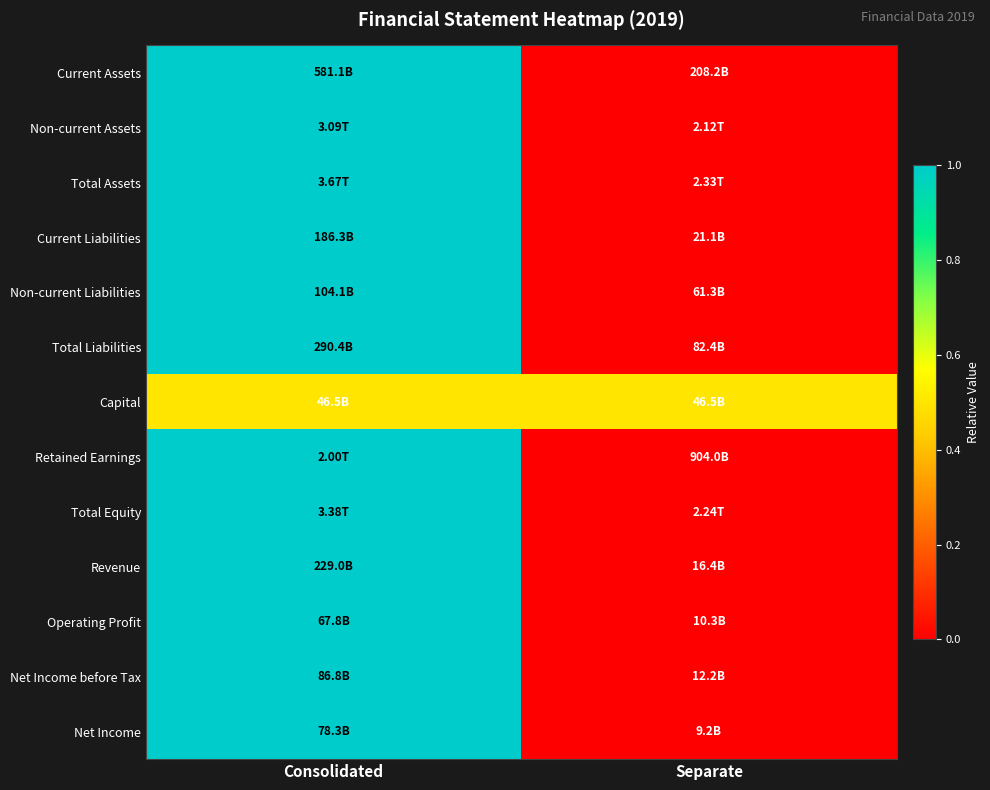

At which category does the chart reach its peak across all series?

Consolidated